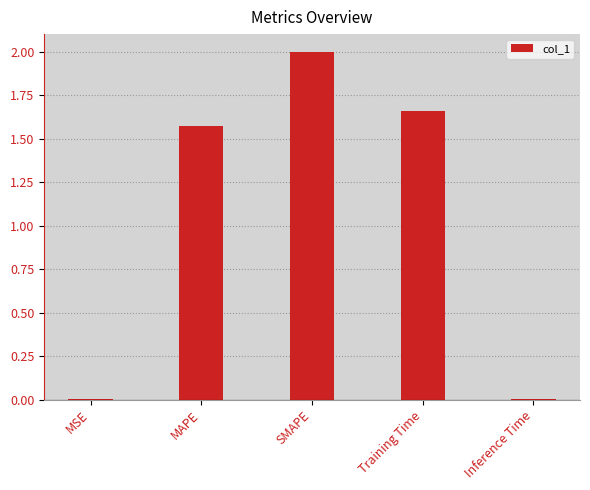

Is it true that the value at Inference Time is 0.0?

True